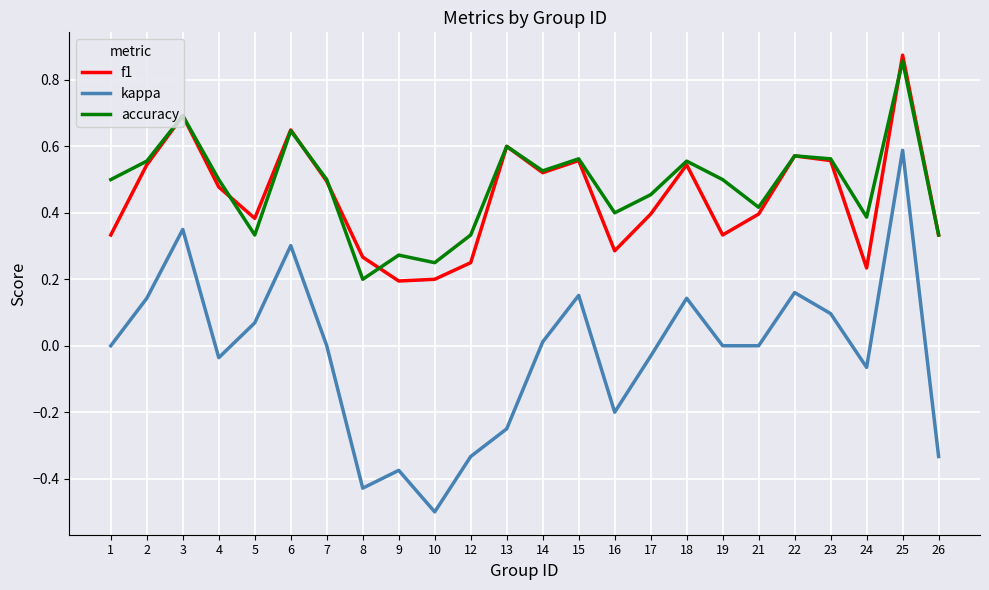

True or false: kappa and f1 cross at least once.

False